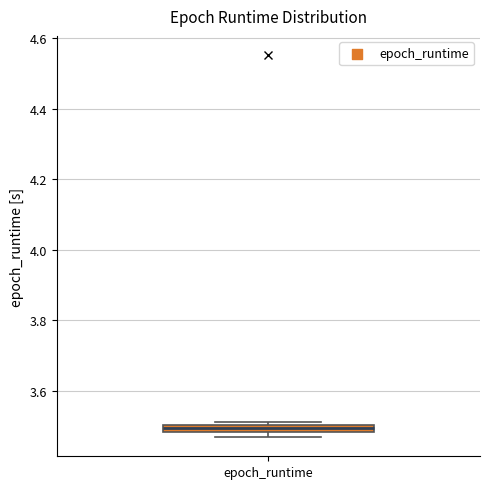

Where is the upper edge of the box for epoch_runtime on the y-axis? The values are not printed on the chart, so give them approximately, as read against the axis.

3.50